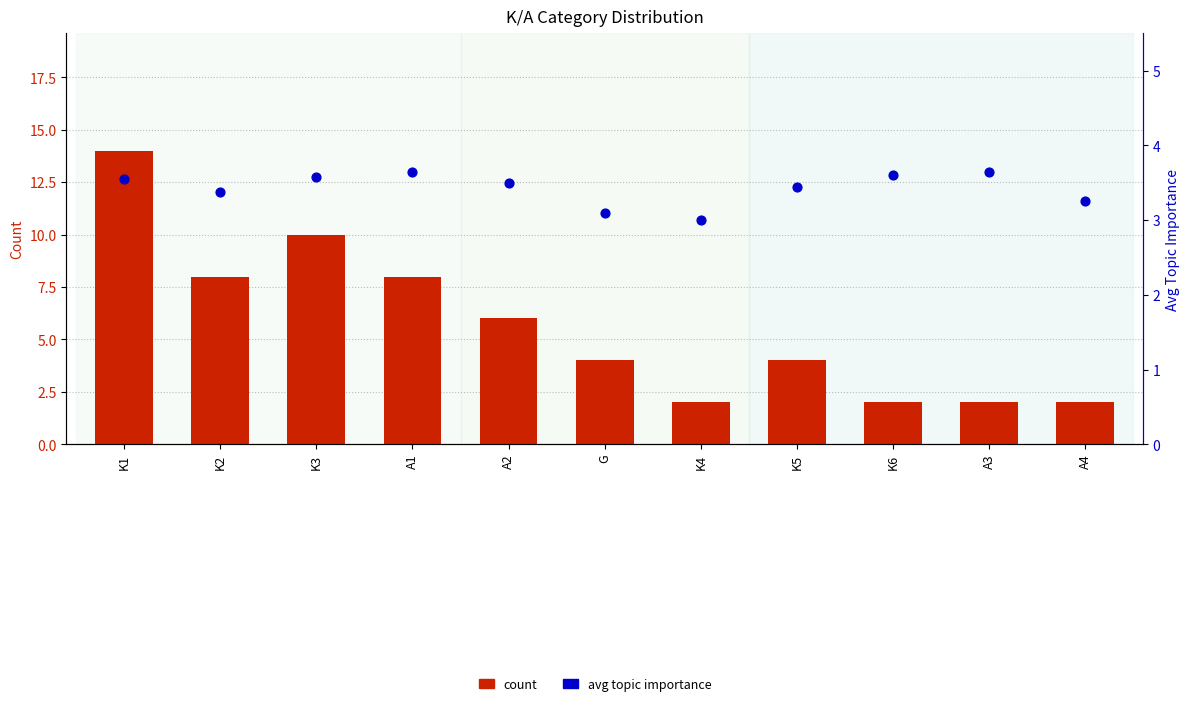

Is the value of avg topic importance at A2 greater than the value of count at A1?

No